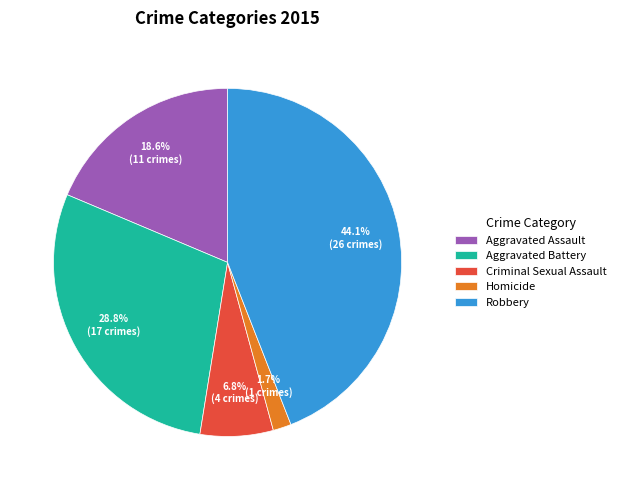

Is there a majority slice in this chart?

No